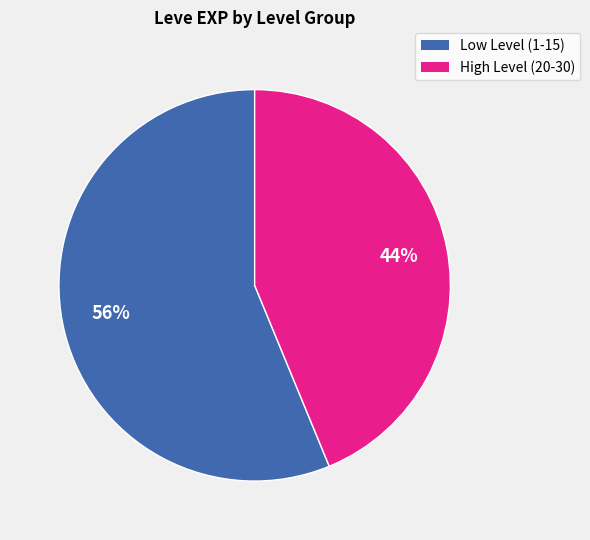

To the nearest percent, what is the average slice percentage?

50%